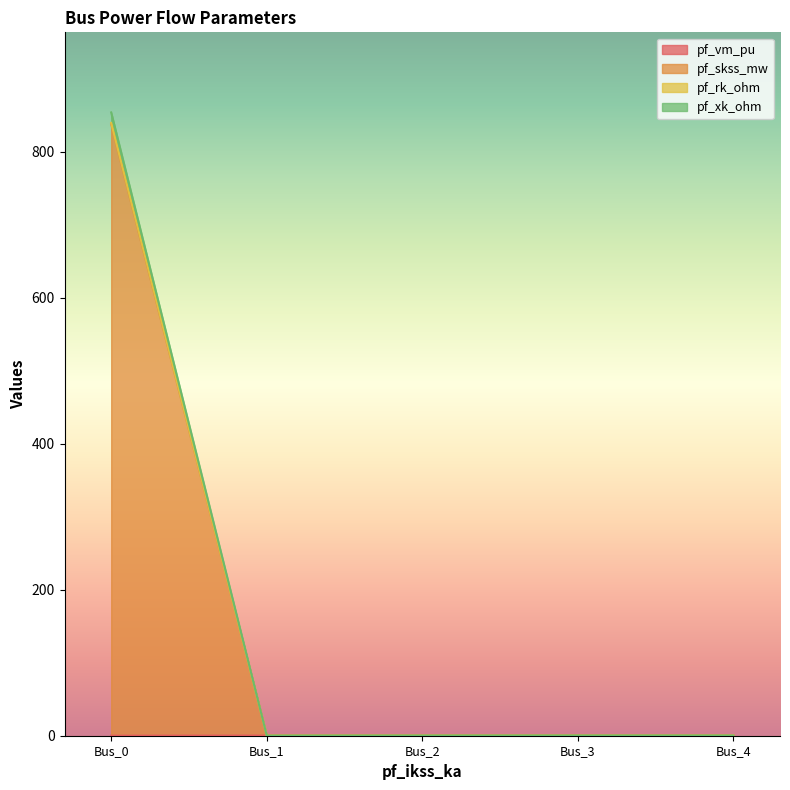

At which category is the sum across all series the highest?

Bus_0